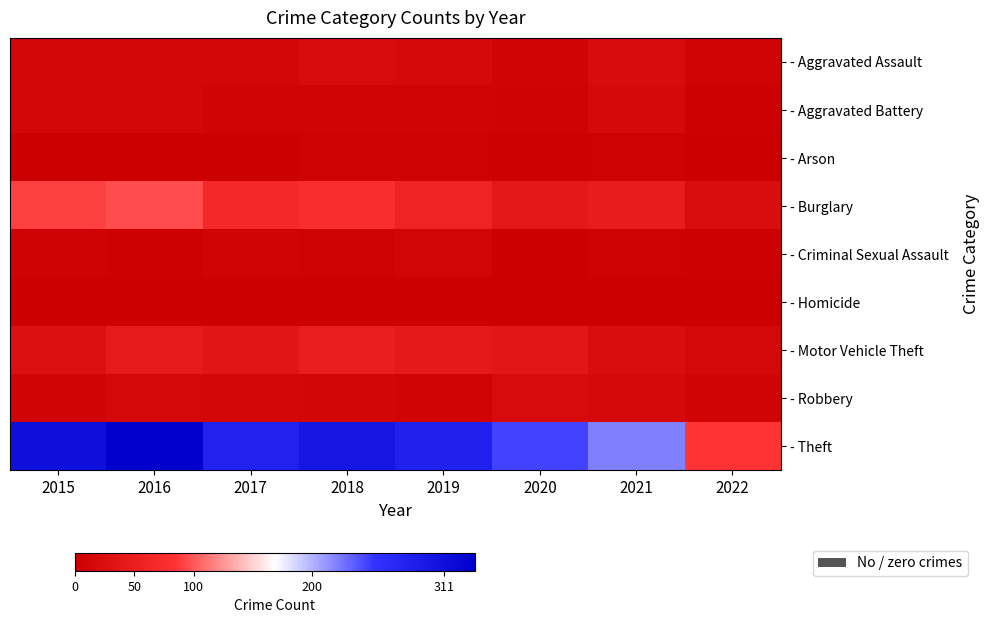

Between 2016 and 2018, which series saw the biggest shift?

- Theft